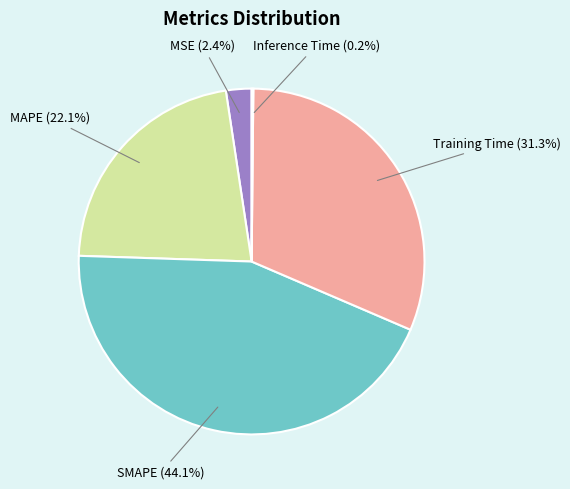

What is the total percentage of MSE and Training Time?

33.7%